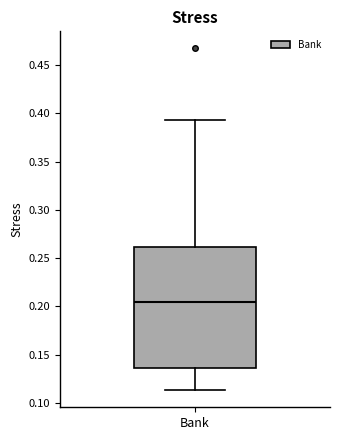

Where does the lower whisker of the box for Bank end on the y-axis? The values are not printed on the chart, so give them approximately, as read against the axis.

0.115